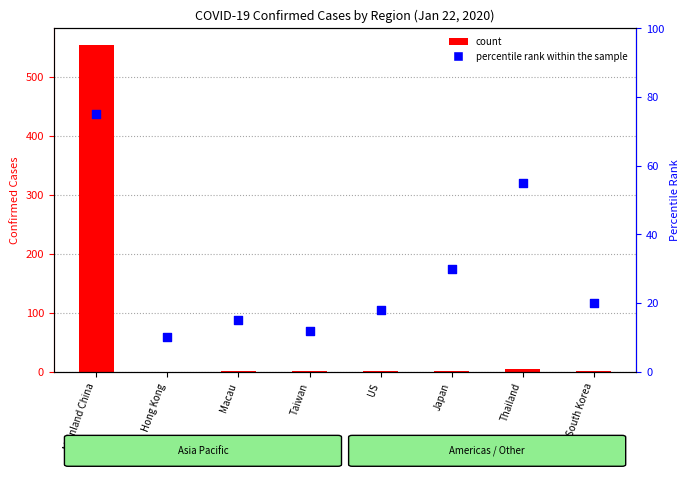

Is the value of count at Macau greater than the value of percentile rank within the sample at Taiwan?

No